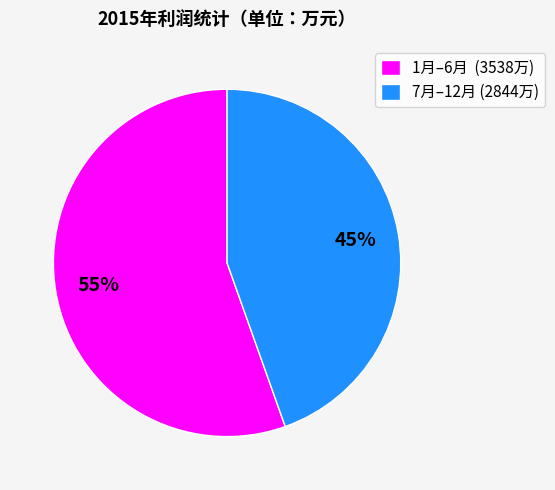

How many segments does this pie chart have?

2